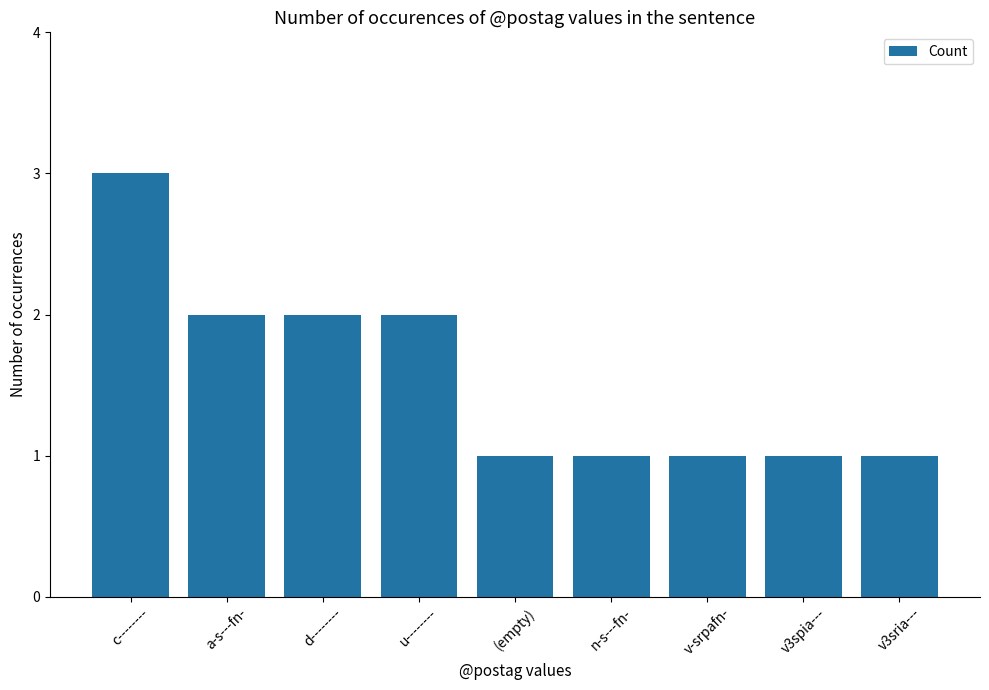

Are the bars grouped side by side (vs. stacked)?

No